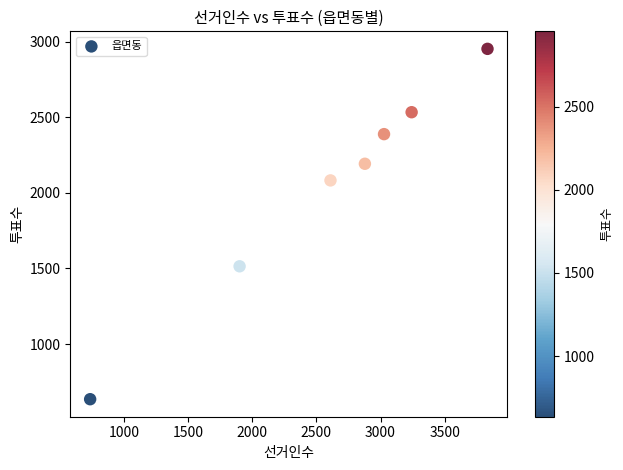

What is the average Y value?

2042